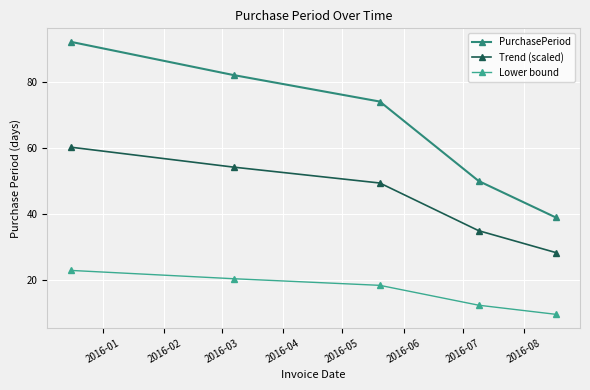

What is the difference between the second highest and second lowest values in the PurchasePeriod series?

32.0